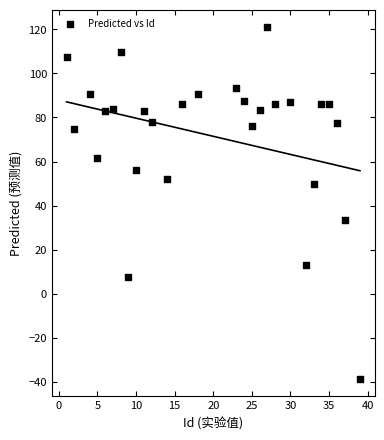

What is the range of X values (max minus min)?

38.0